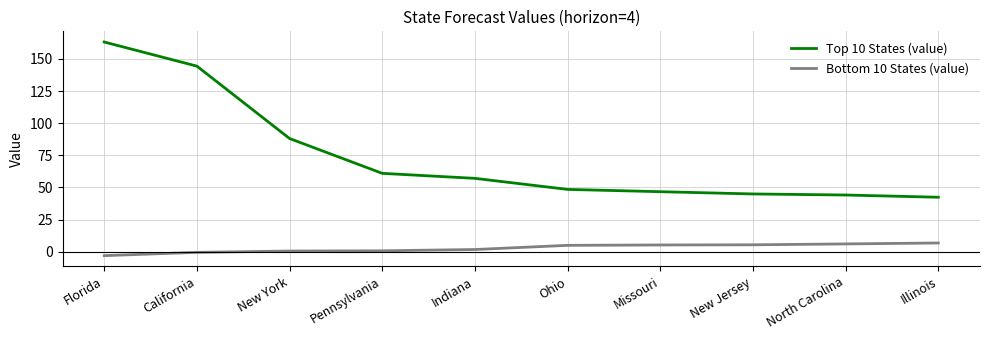

Does the chart have visible grid lines?

Yes